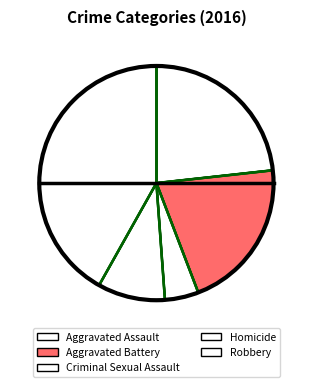

To the nearest percent, what is the difference between the Aggravated Battery and Robbery slice percentages?

21%